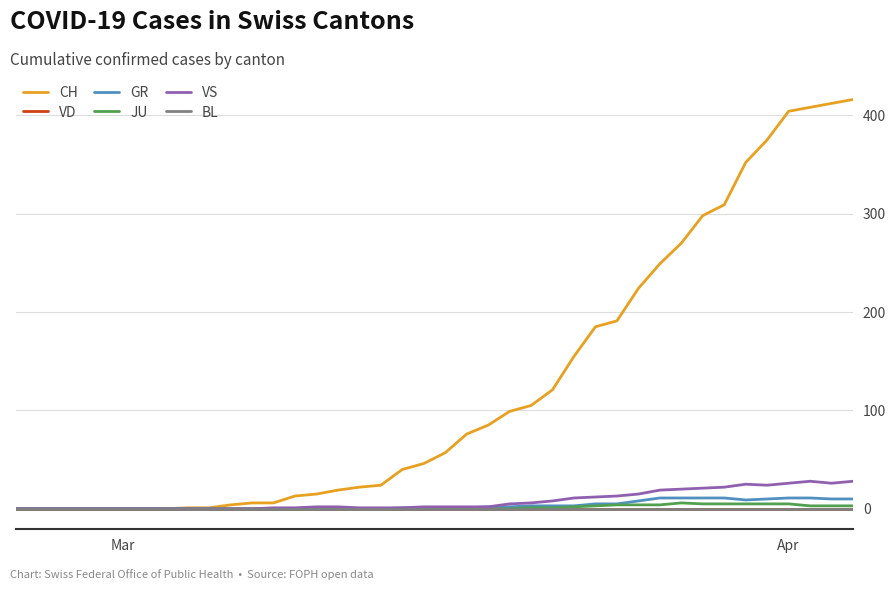

True or false: VD and CH intersect in this chart.

False